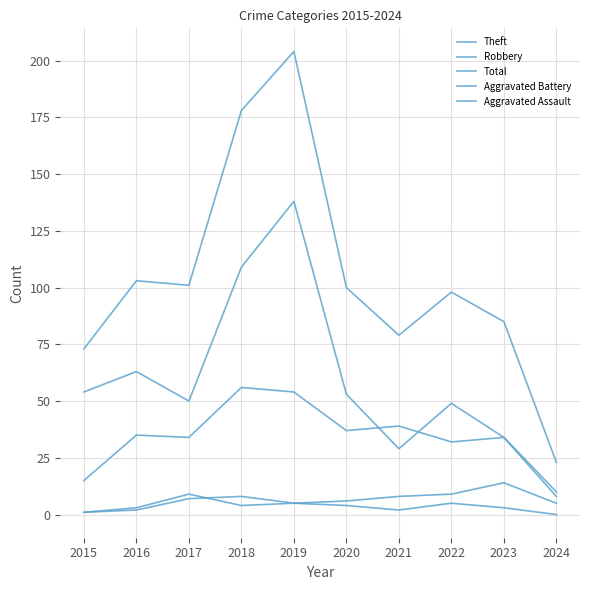

Does the chart display data point markers on the line(s)?

No